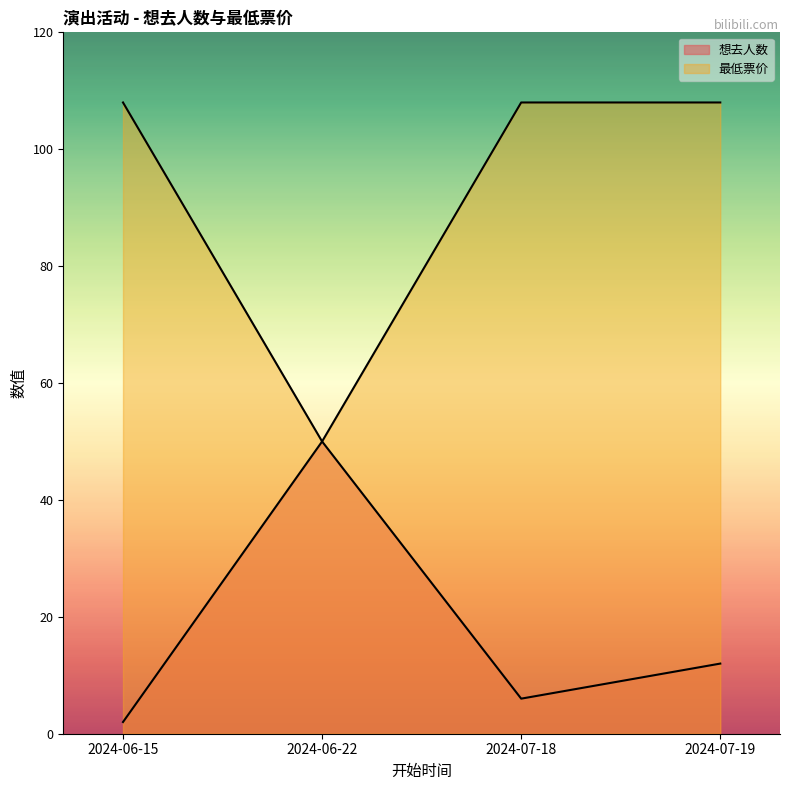

What is the total value across all series at 2024-07-19?

120